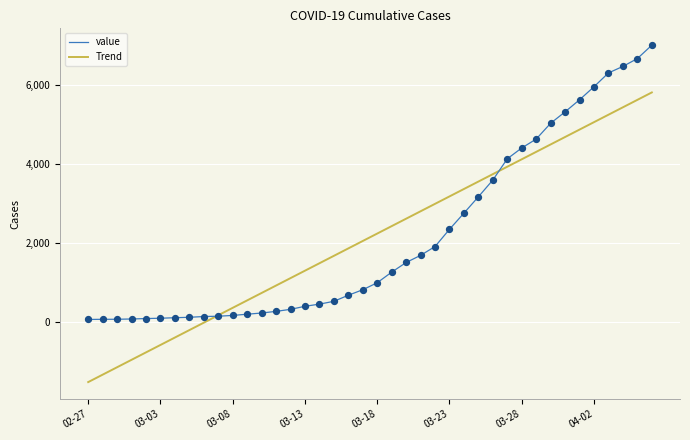

What is the minimum value for Trend?

-1520.4